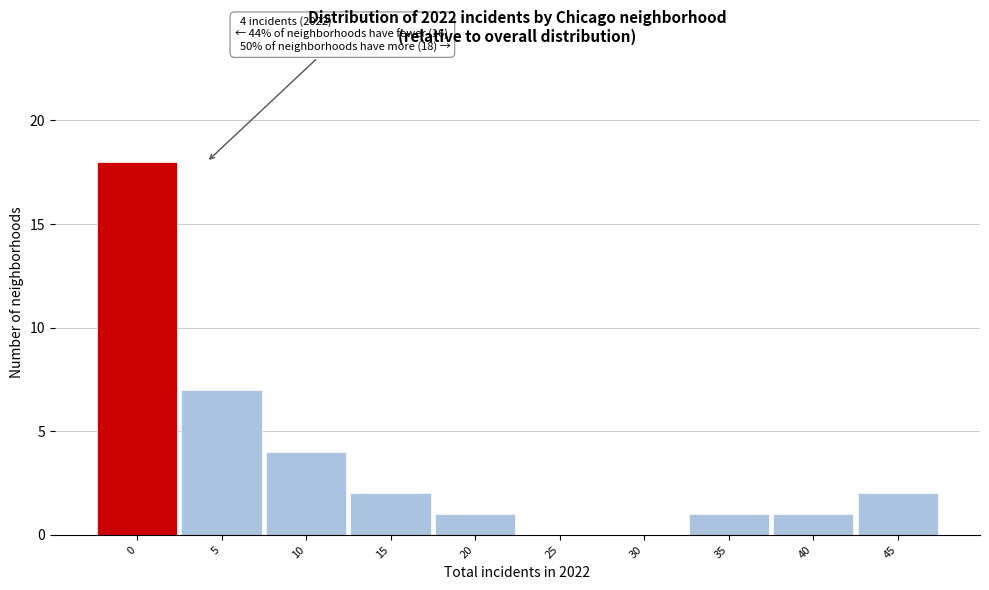

Reading left to right, extract all data points from this chart.

0=18	5=7	10=4	15=2	20=1	25=0	30=0	35=1	40=1	45=2